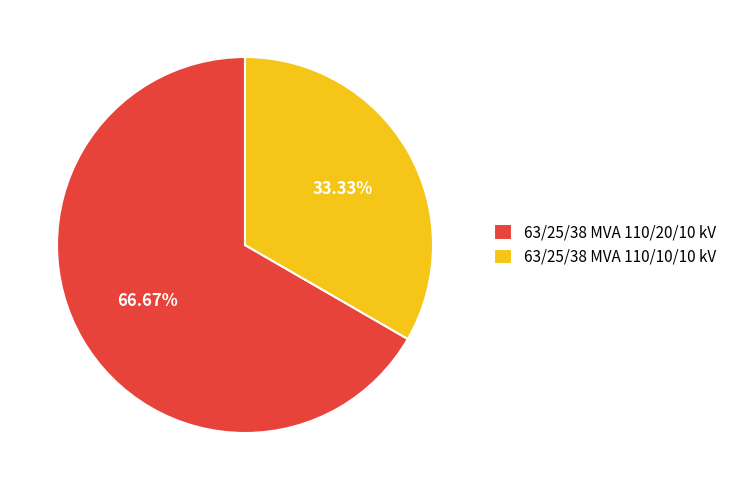

To the nearest percent, what is the combined percentage of 63/25/38 MVA 110/10/10 kV and 63/25/38 MVA 110/20/10 kV?

100%